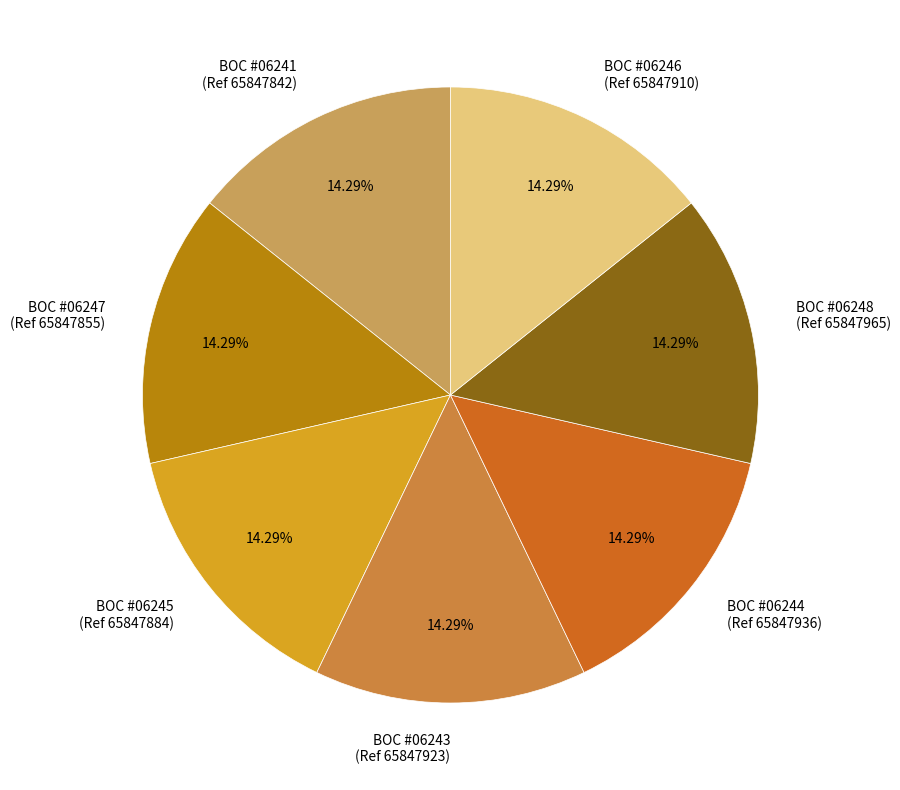

Does BOC #06248 (Ref 65847965) account for over 50% of the chart?

No